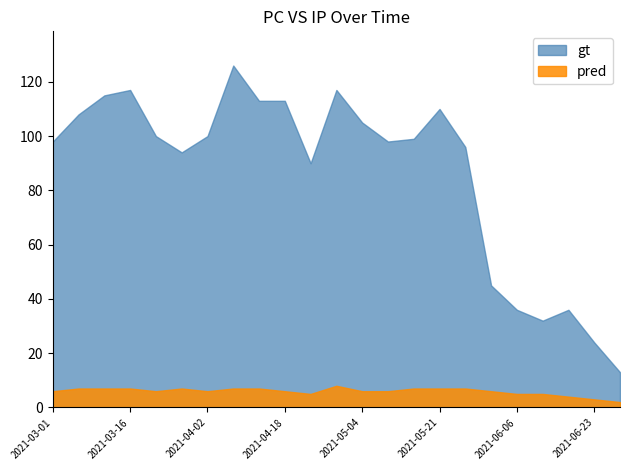

What is the label of the 4th point from the left?

2021-03-16